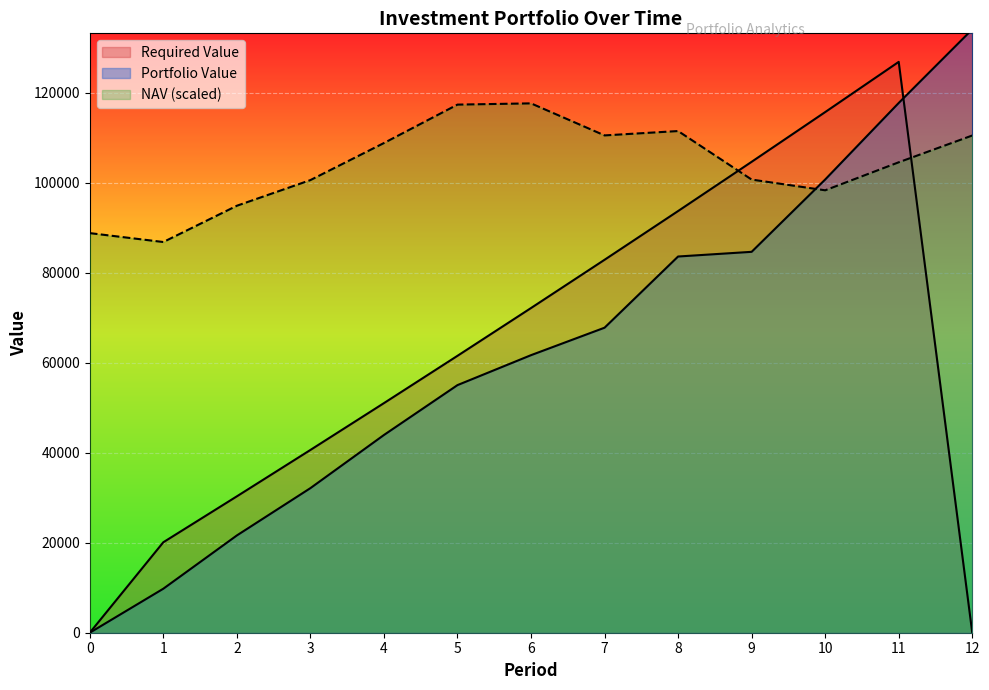

The Required Value series shows 51010.1 at 4. True or false?

True